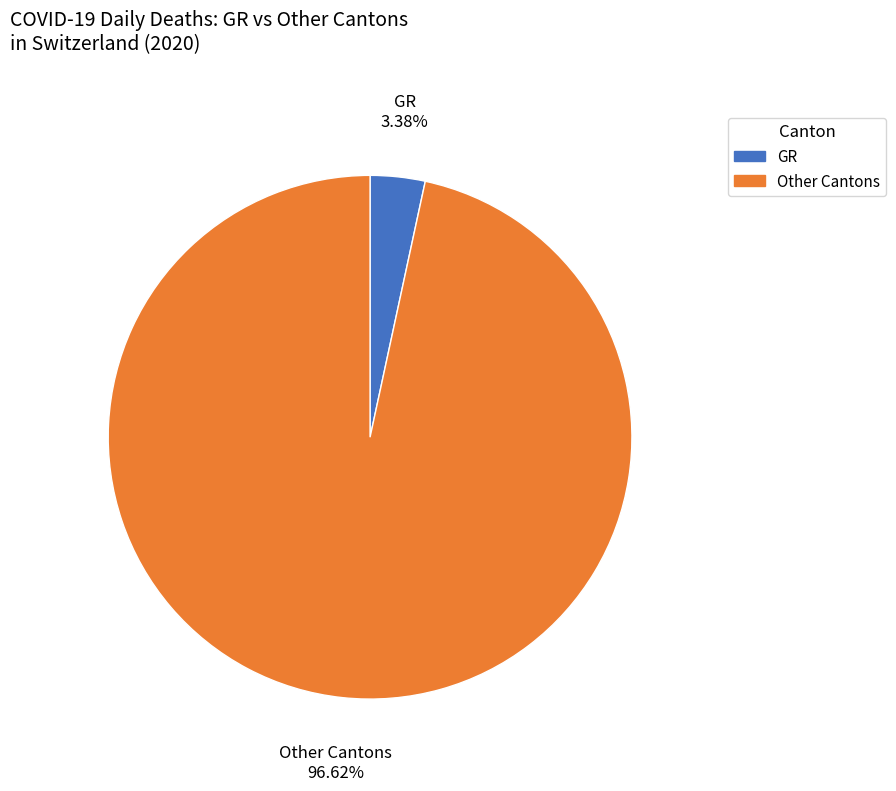

To the nearest percent, what is the difference between the largest and smallest slice percentages?

93%